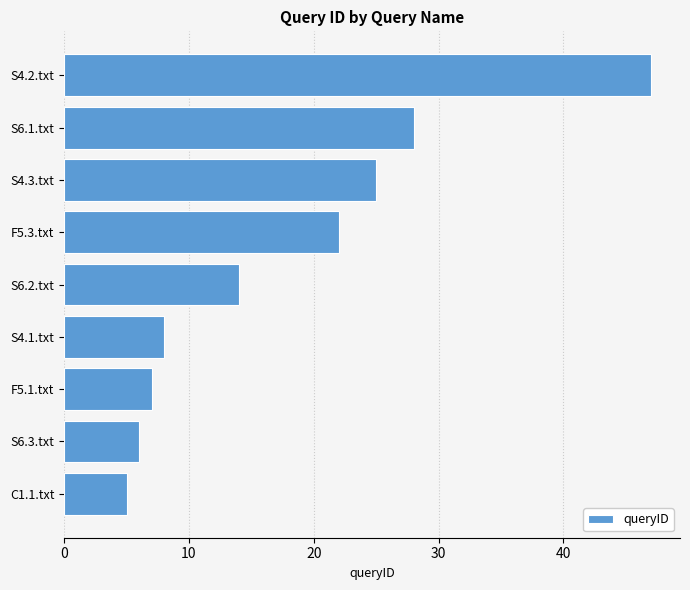

What is the smallest value displayed?

5